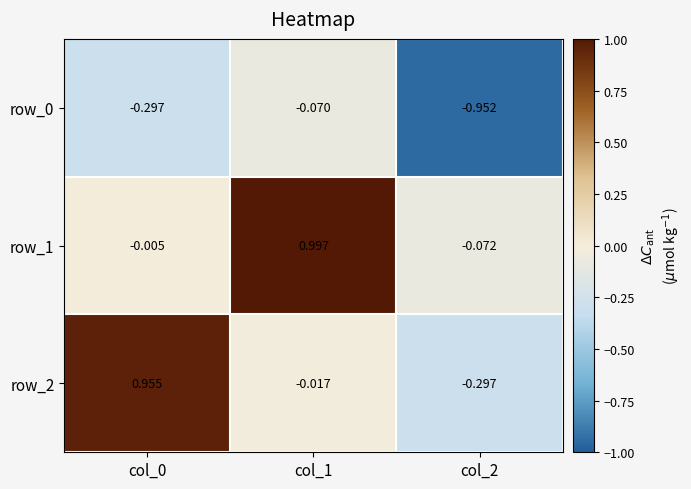

The value of row_2 at col_0 is 0.2. True or false?

False